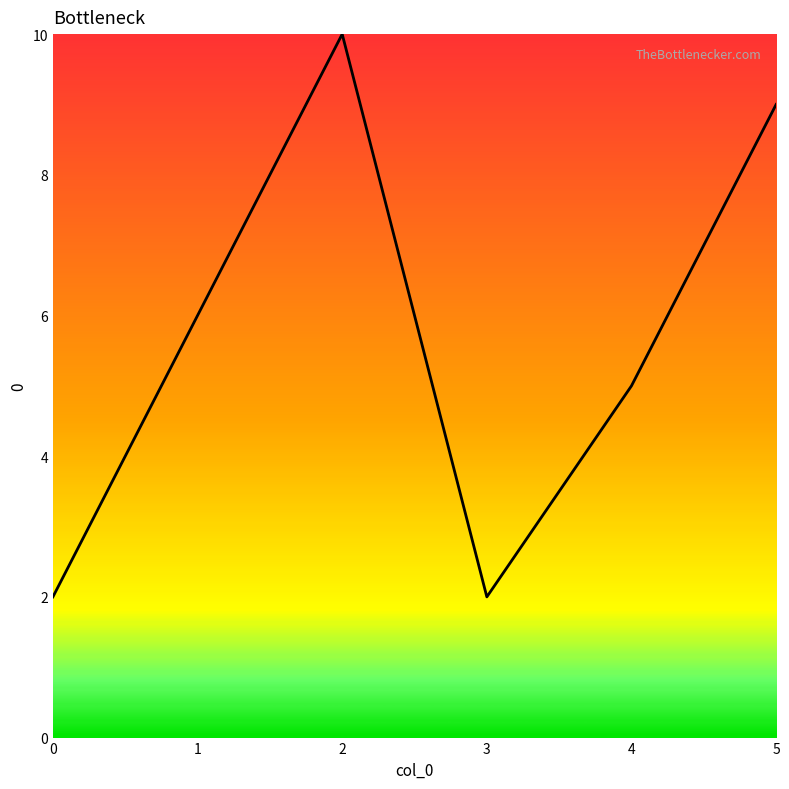

The chart shows a value of 9 at 5. True or false?

True